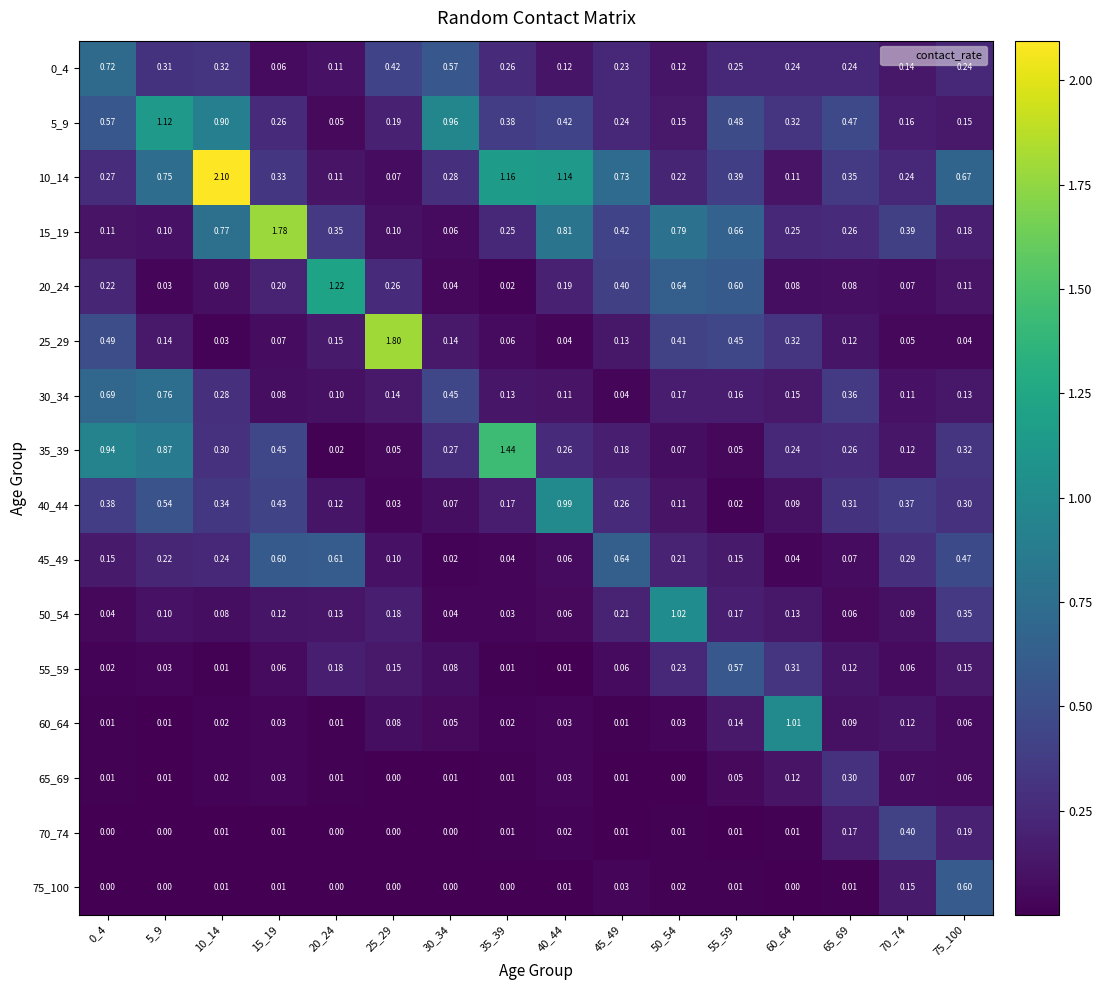

Is the value of 35_39 at 55_59 greater than the value of 10_14 at 45_49?

No